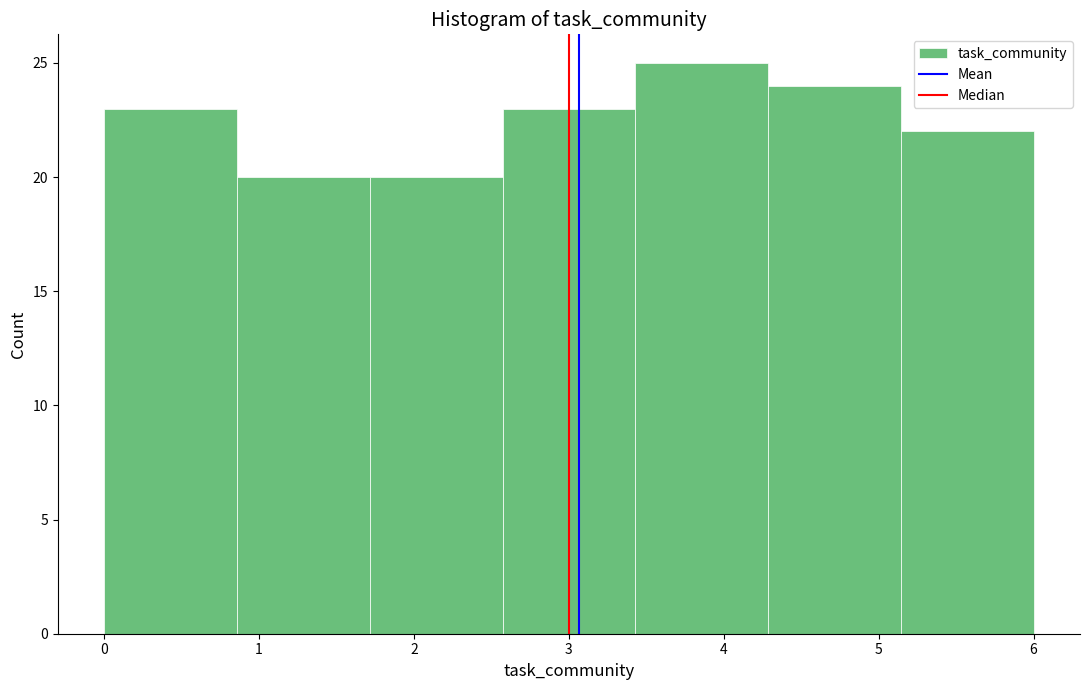

Over which range of the x-axis is the bar tallest?

3.4 to 4.3